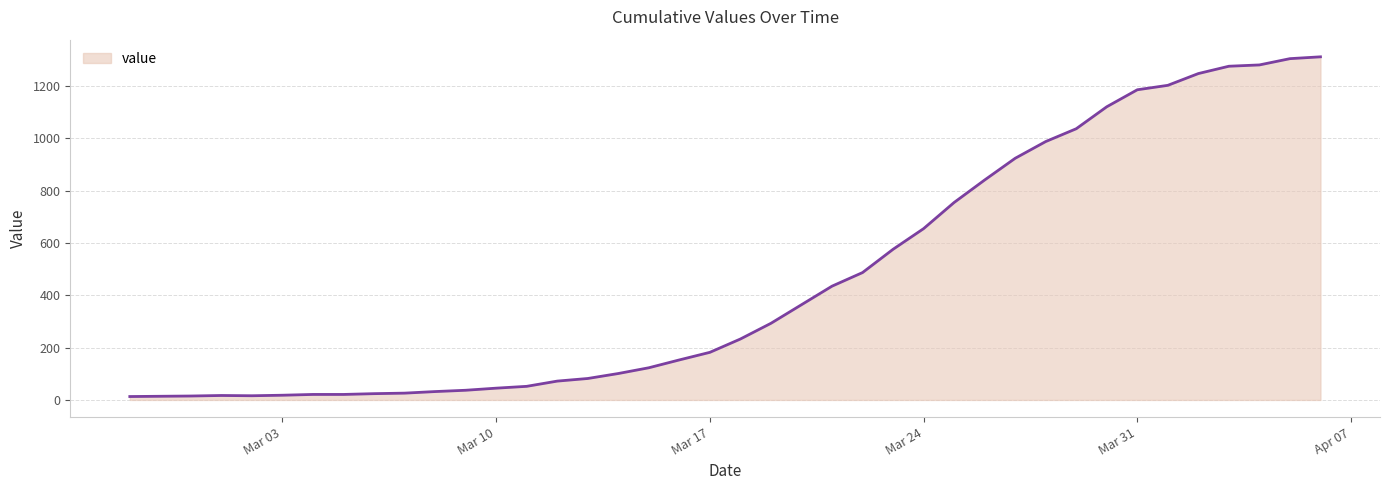

What is the greatest value displayed?

1312